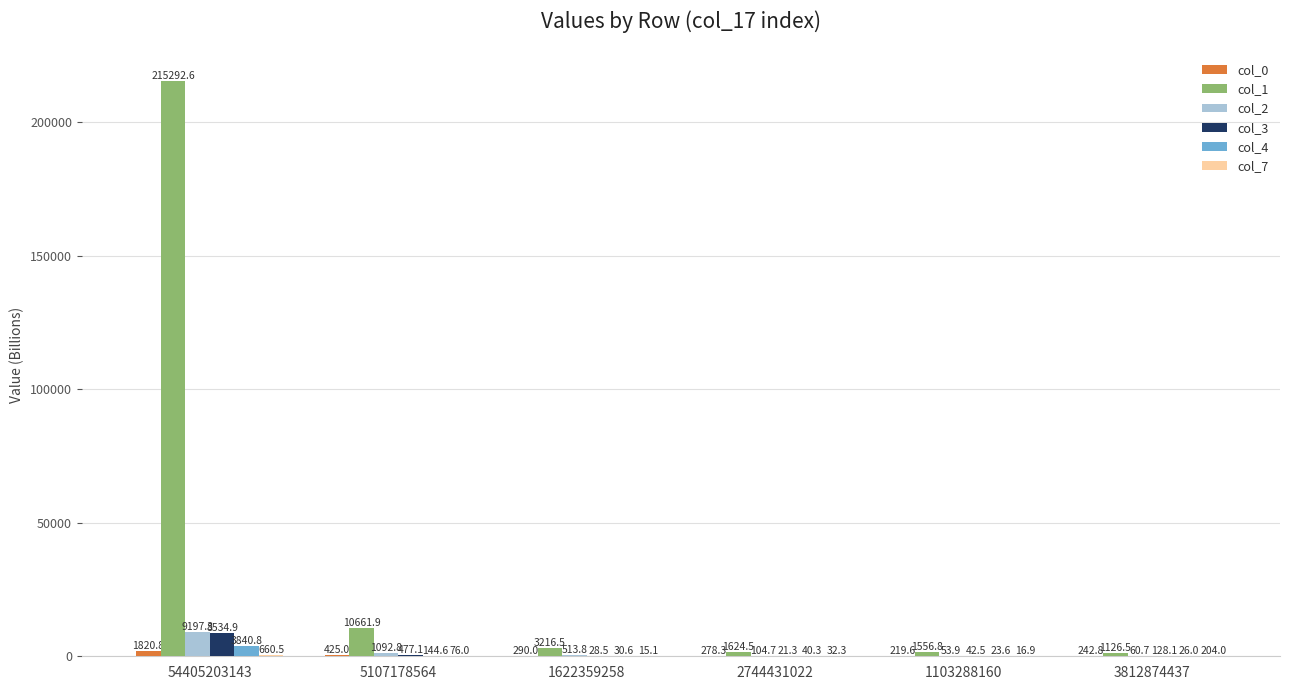

Where does the col_3 series first go above 128?

54405203143